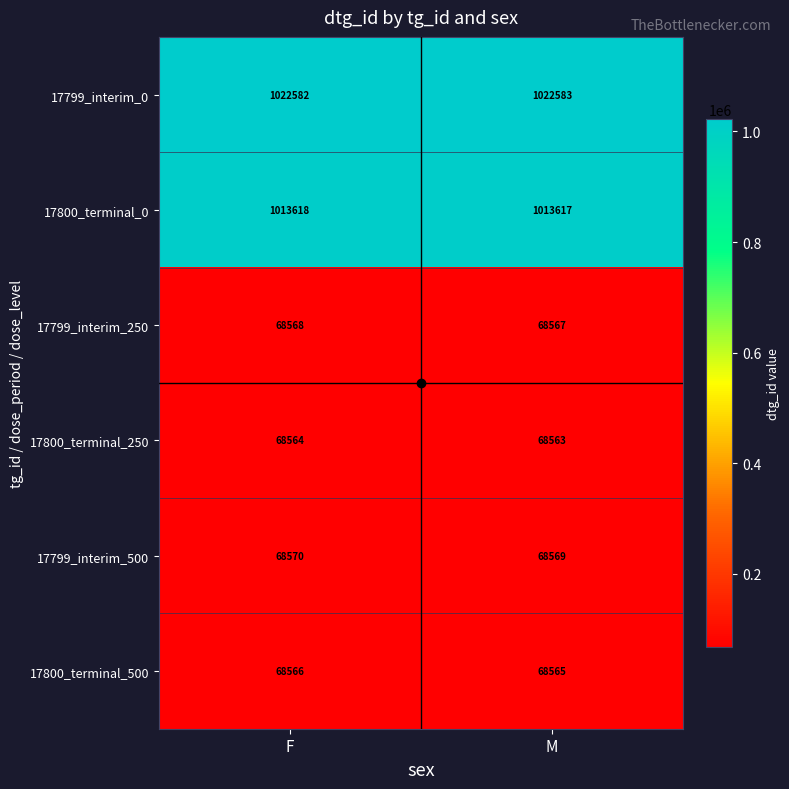

At which category is the sum across all series the highest?

F